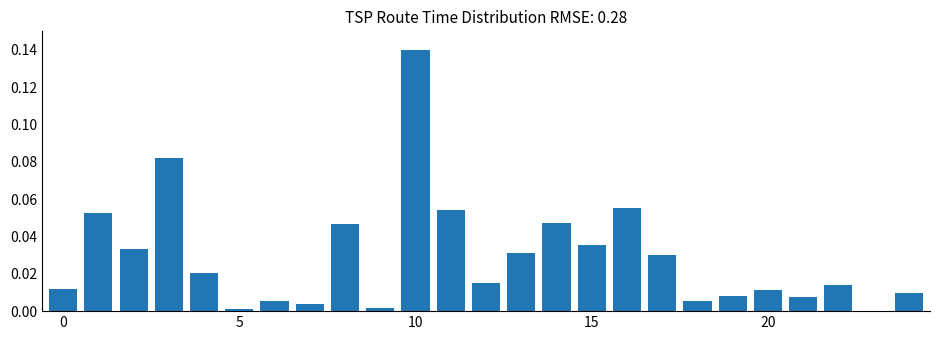

What is the sum of all values?

0.7